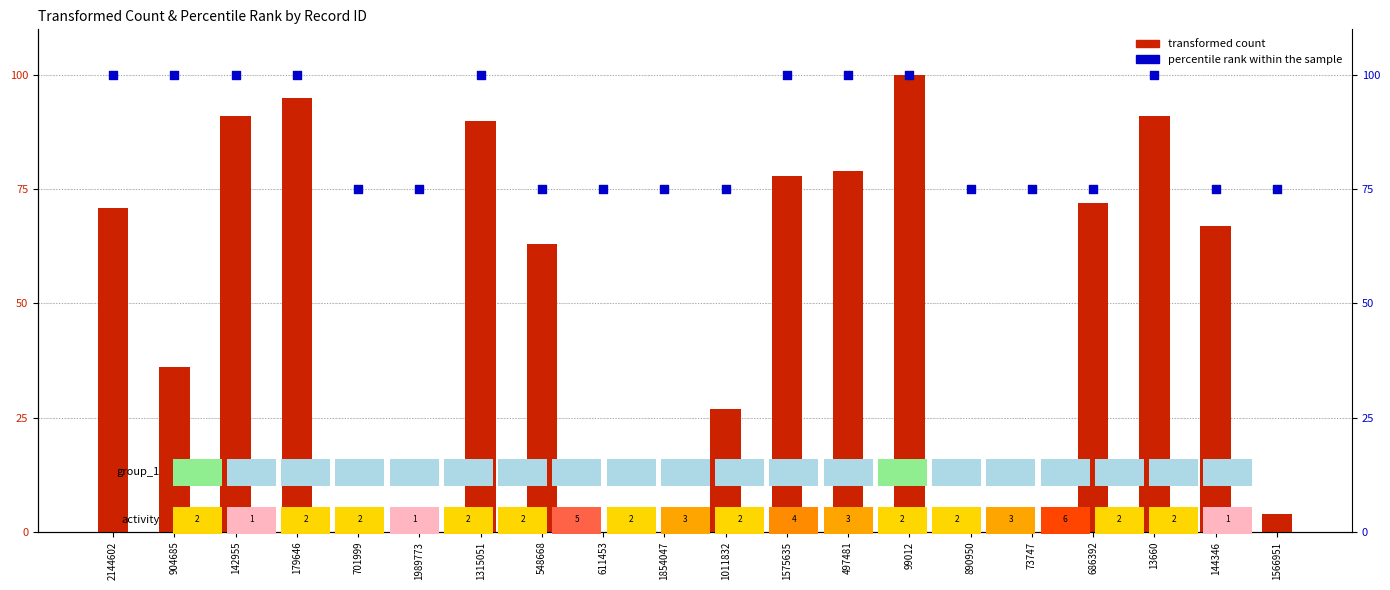

What are all the series names shown in the legend?

transformed count, percentile rank within the sample